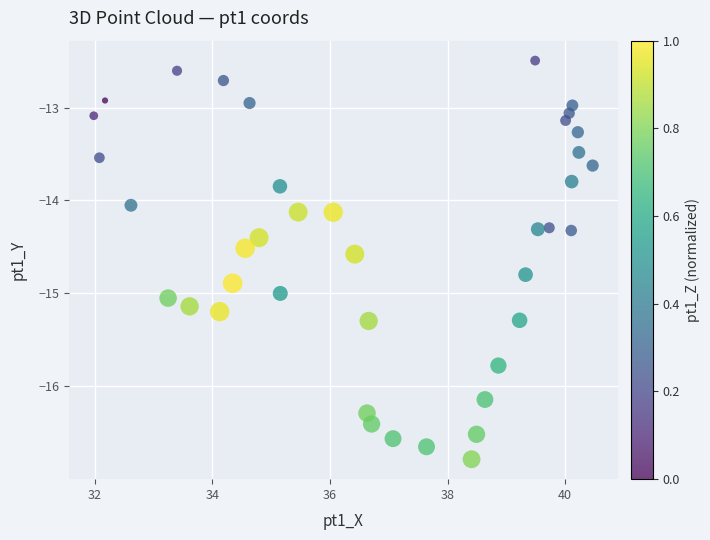

What is the range of Y values (max minus min)?

4.3